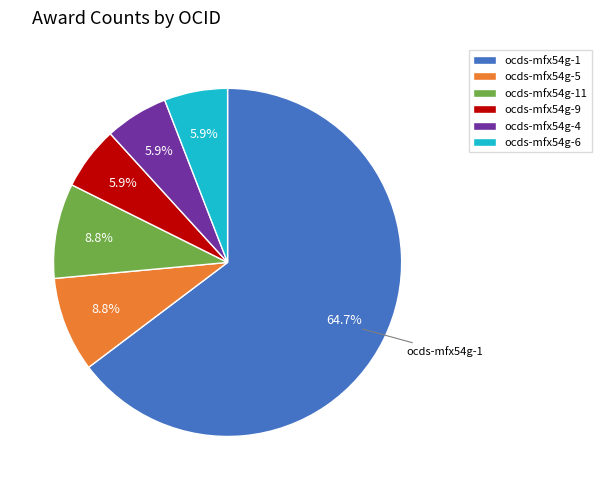

Is the sum of ocds-mfx54g-1 and ocds-mfx54g-4 greater than half?

Yes